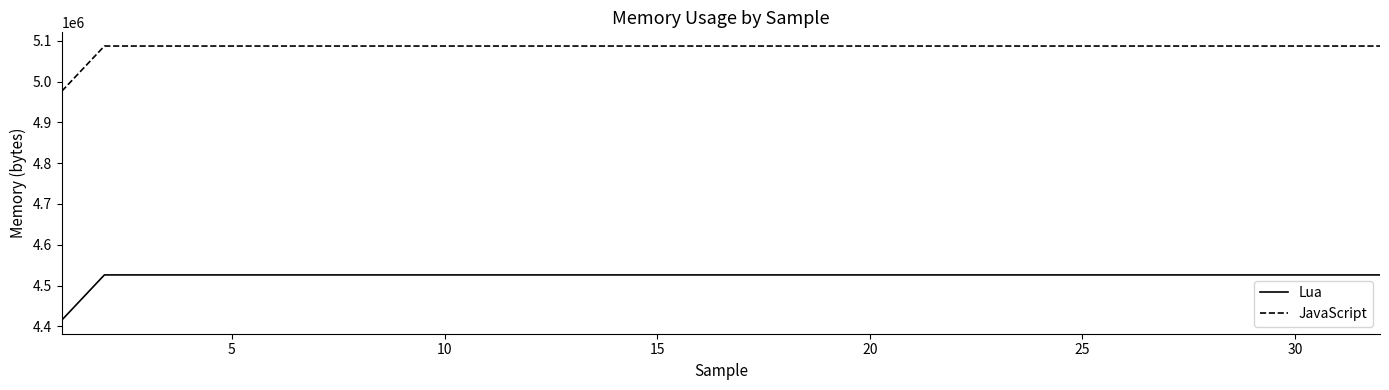

List the series in order of their peak value, lowest first.

Lua, JavaScript